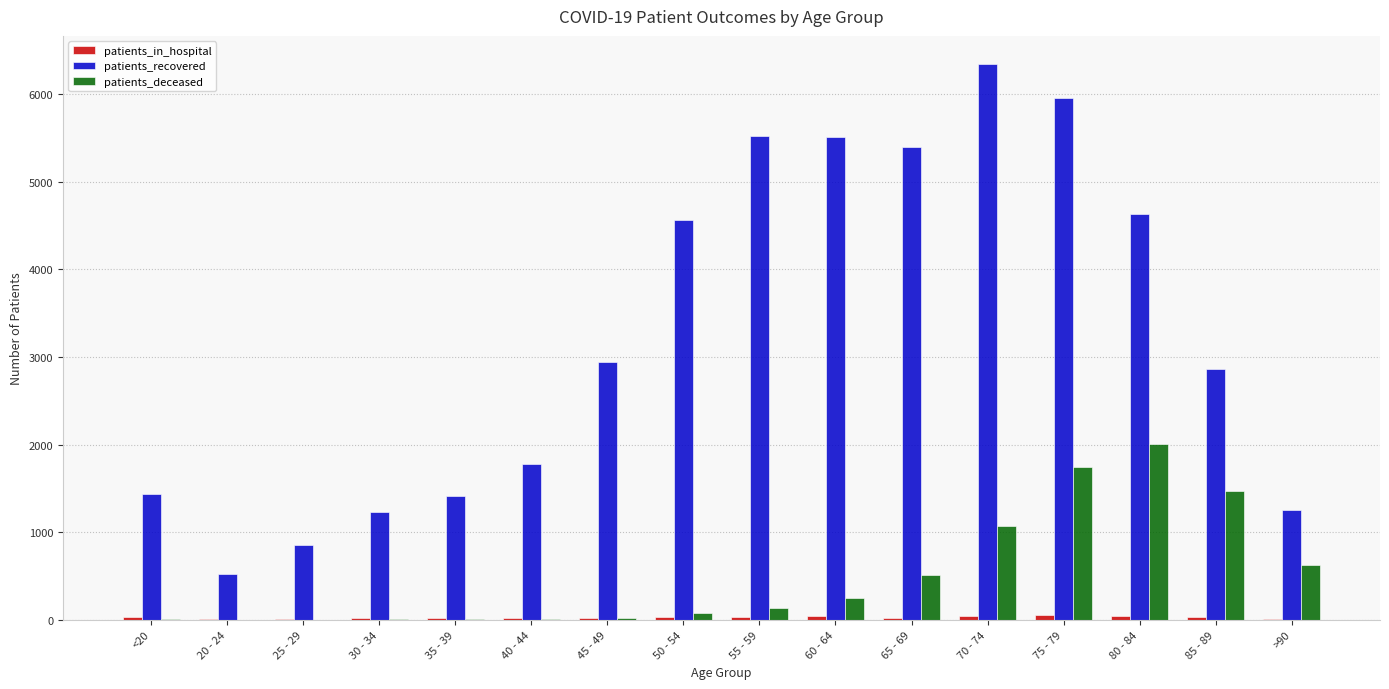

Which series has the largest total across all categories?

patients_recovered